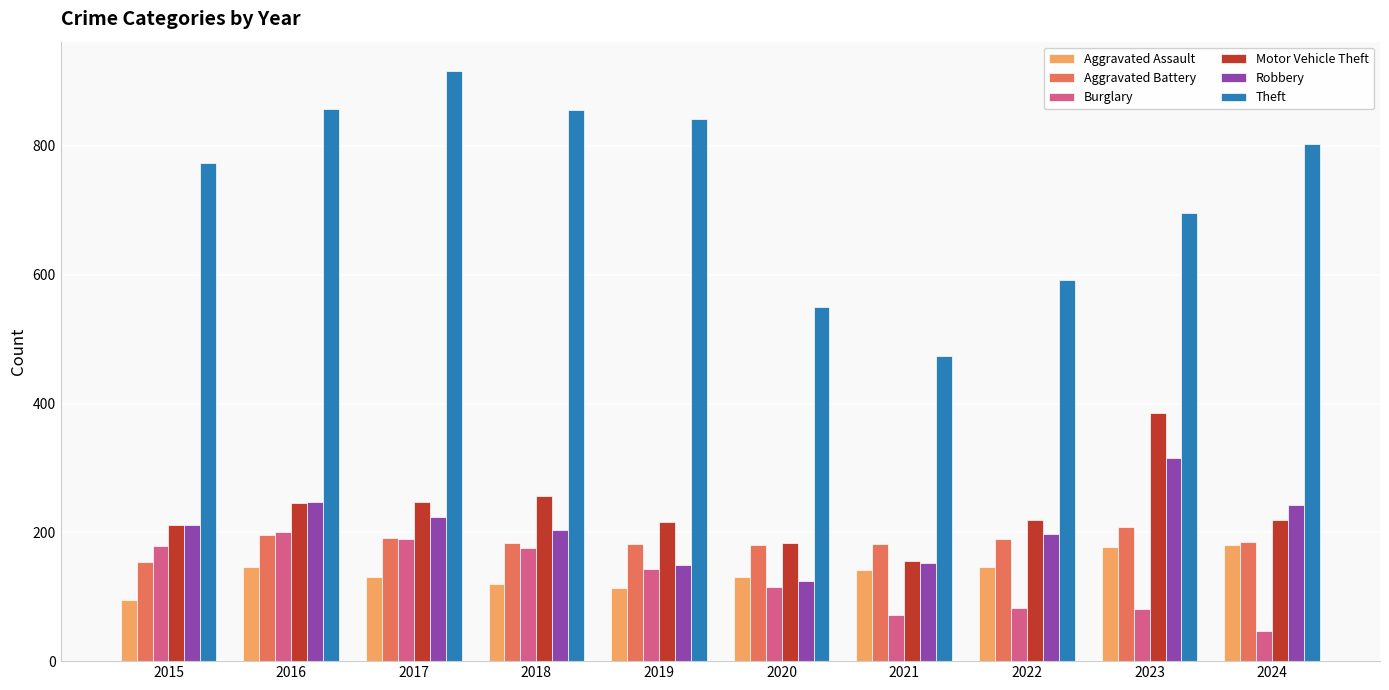

What are all the series names shown in the legend?

Aggravated Assault, Aggravated Battery, Burglary, Motor Vehicle Theft, Robbery, Theft